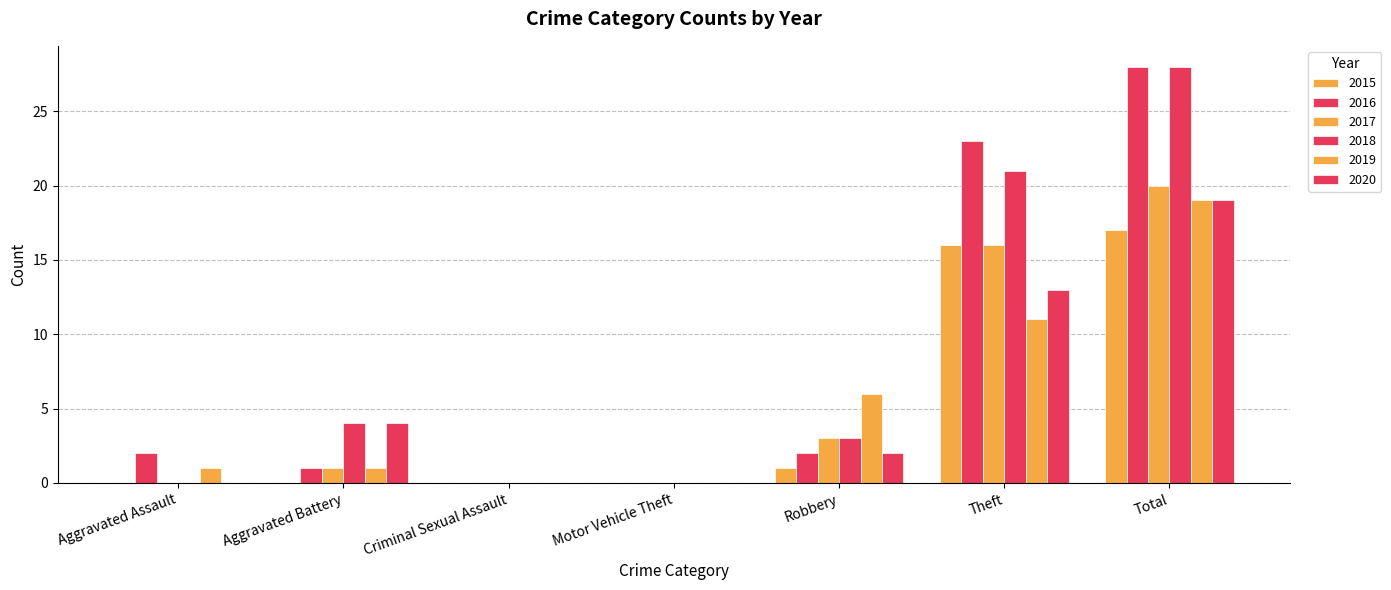

Rank the series by their maximum value, from lowest to highest.

2015, 2019, 2020, 2017, 2016, 2018